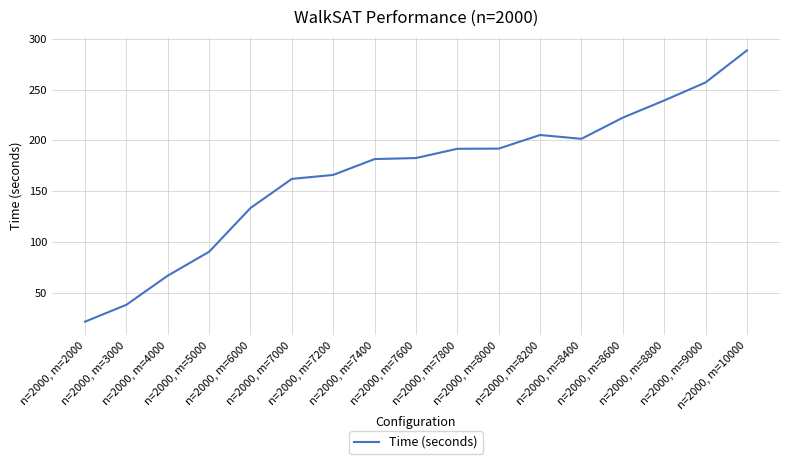

What is the approximate value at n=2000, m=8400?

201.5